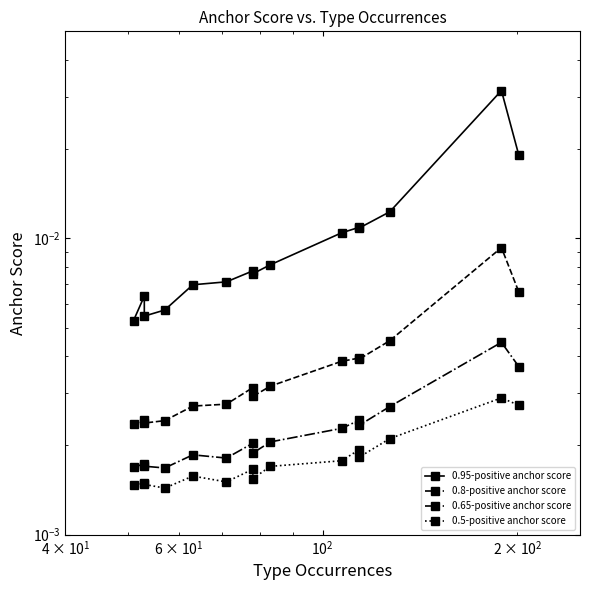

Is it true that 0.5-positive anchor score equals 0.0 at 11?

False